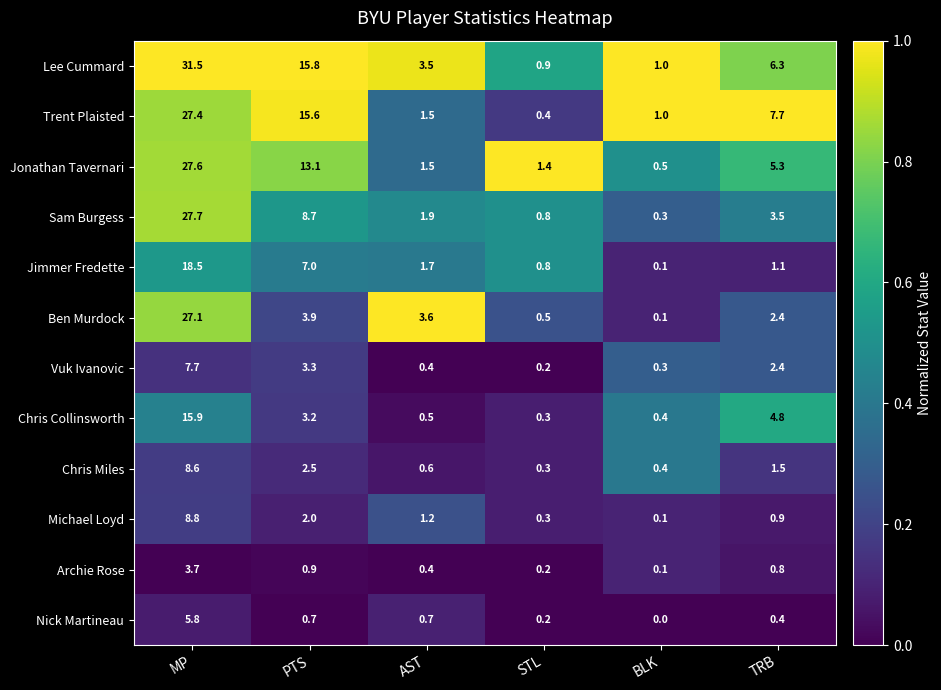

What is the difference between the highest and lowest values at MP?

27.8